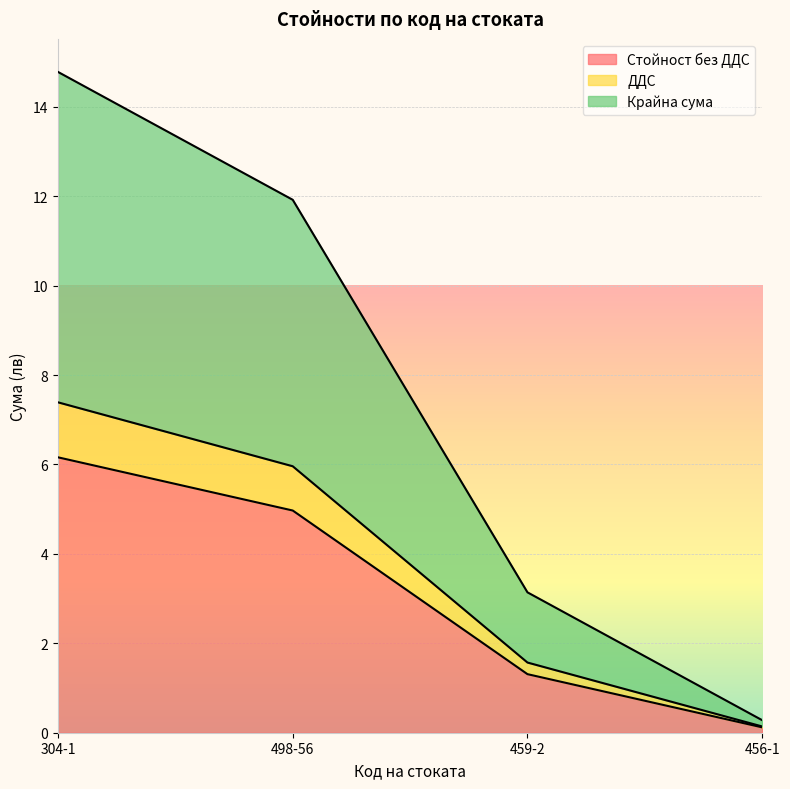

What is the sum of the Крайна сума values at 456-1 and 304-1?

15.1